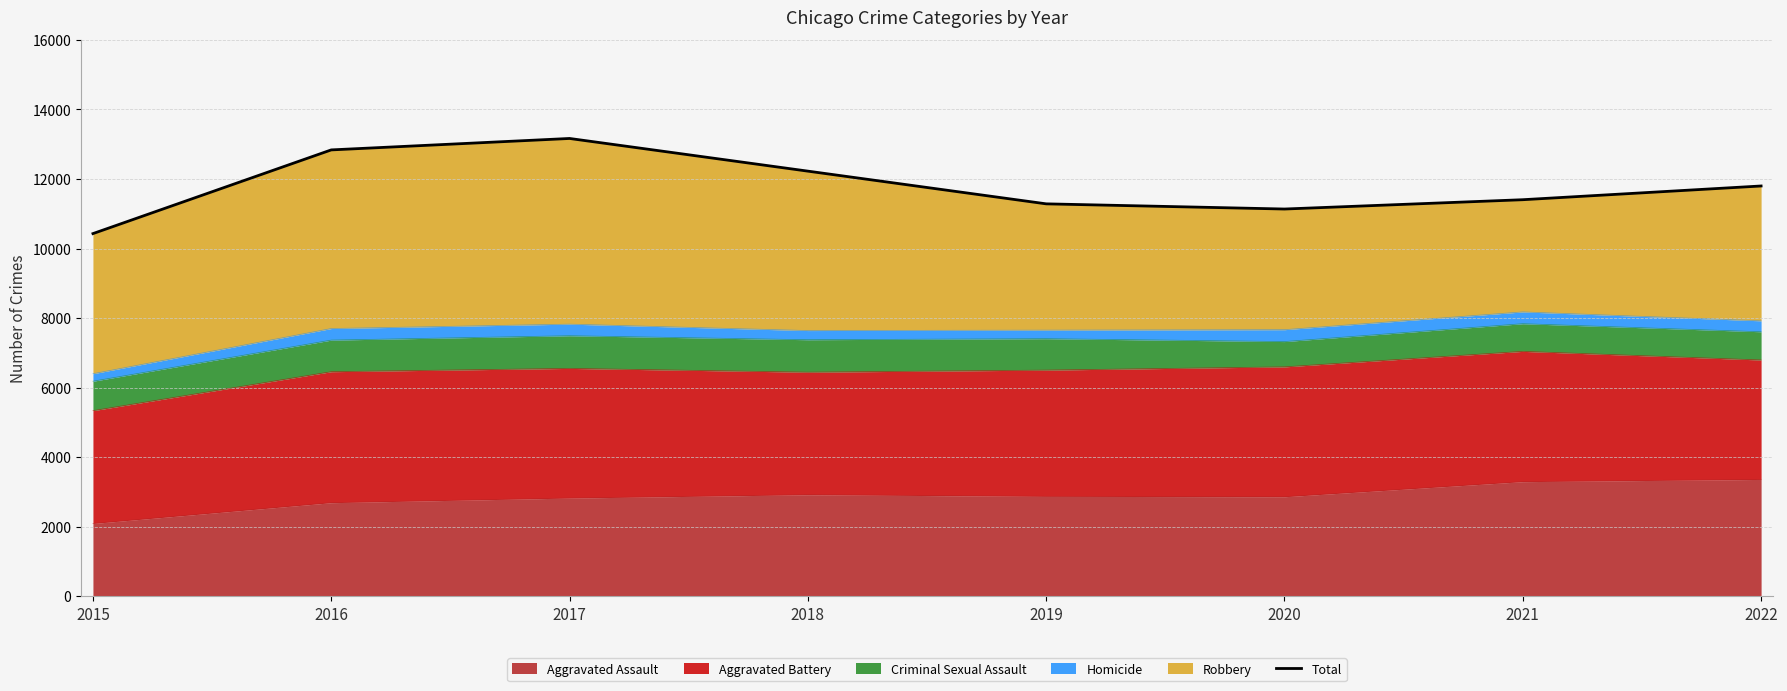

What is the greatest value displayed?

13166